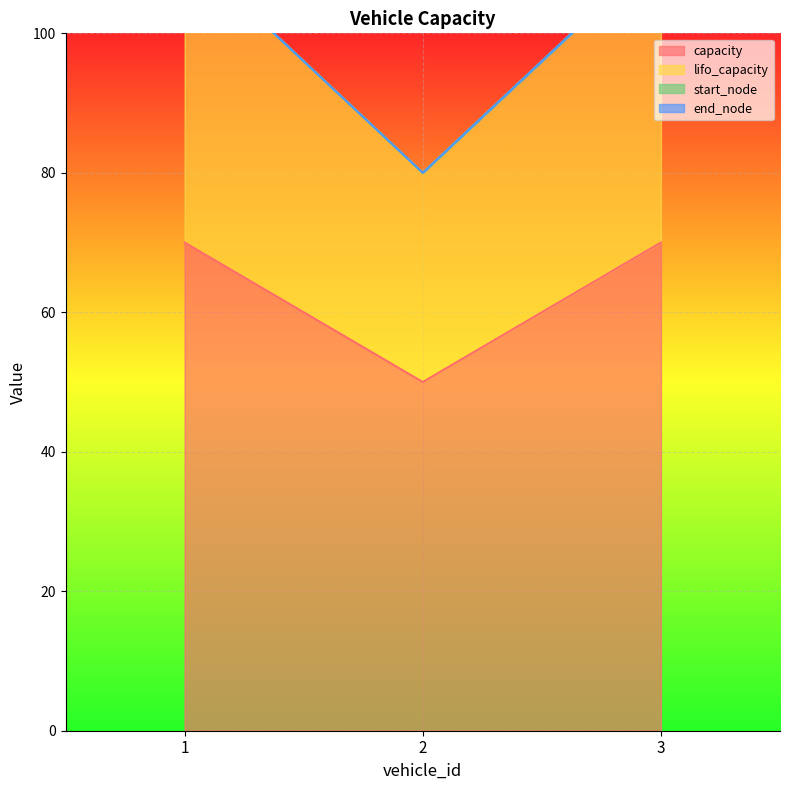

What is the value of the capacity point at the 3rd from the left?

70